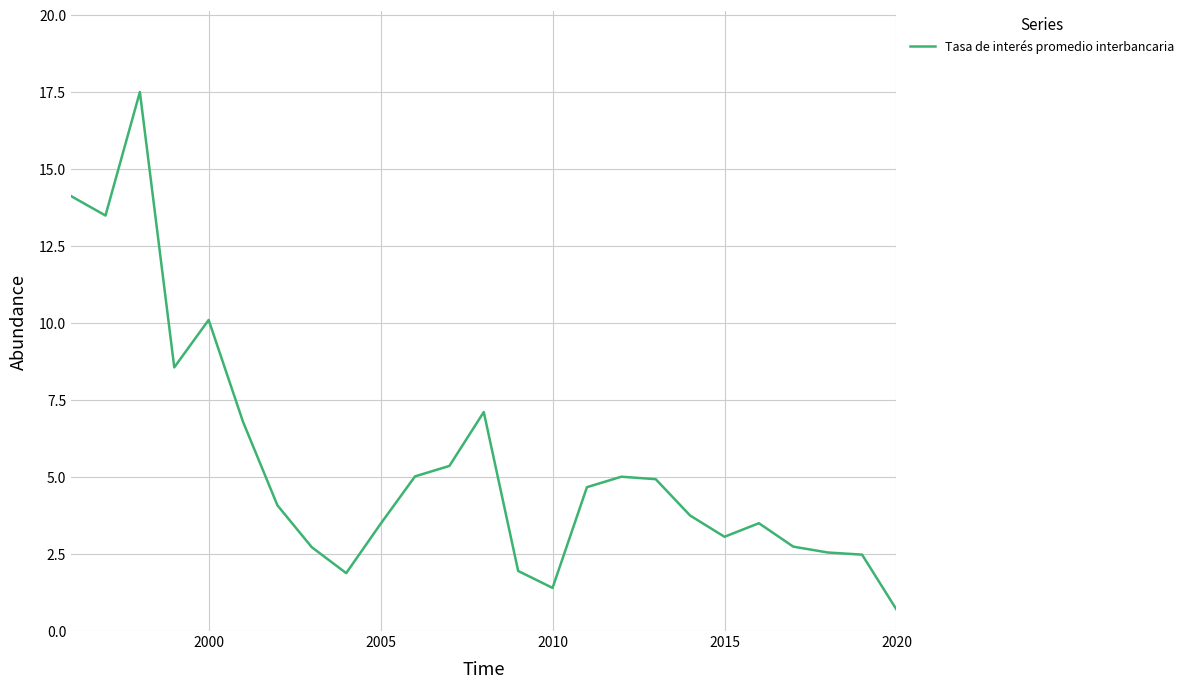

What is the greatest value displayed?

17.5